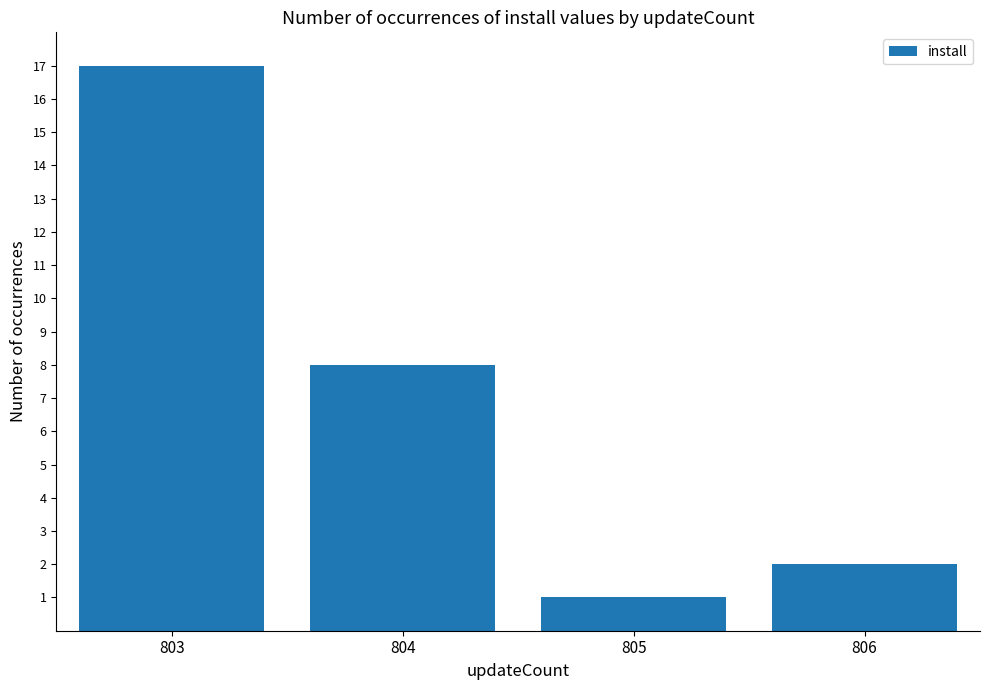

Read the value at 804, to the nearest 5.

10